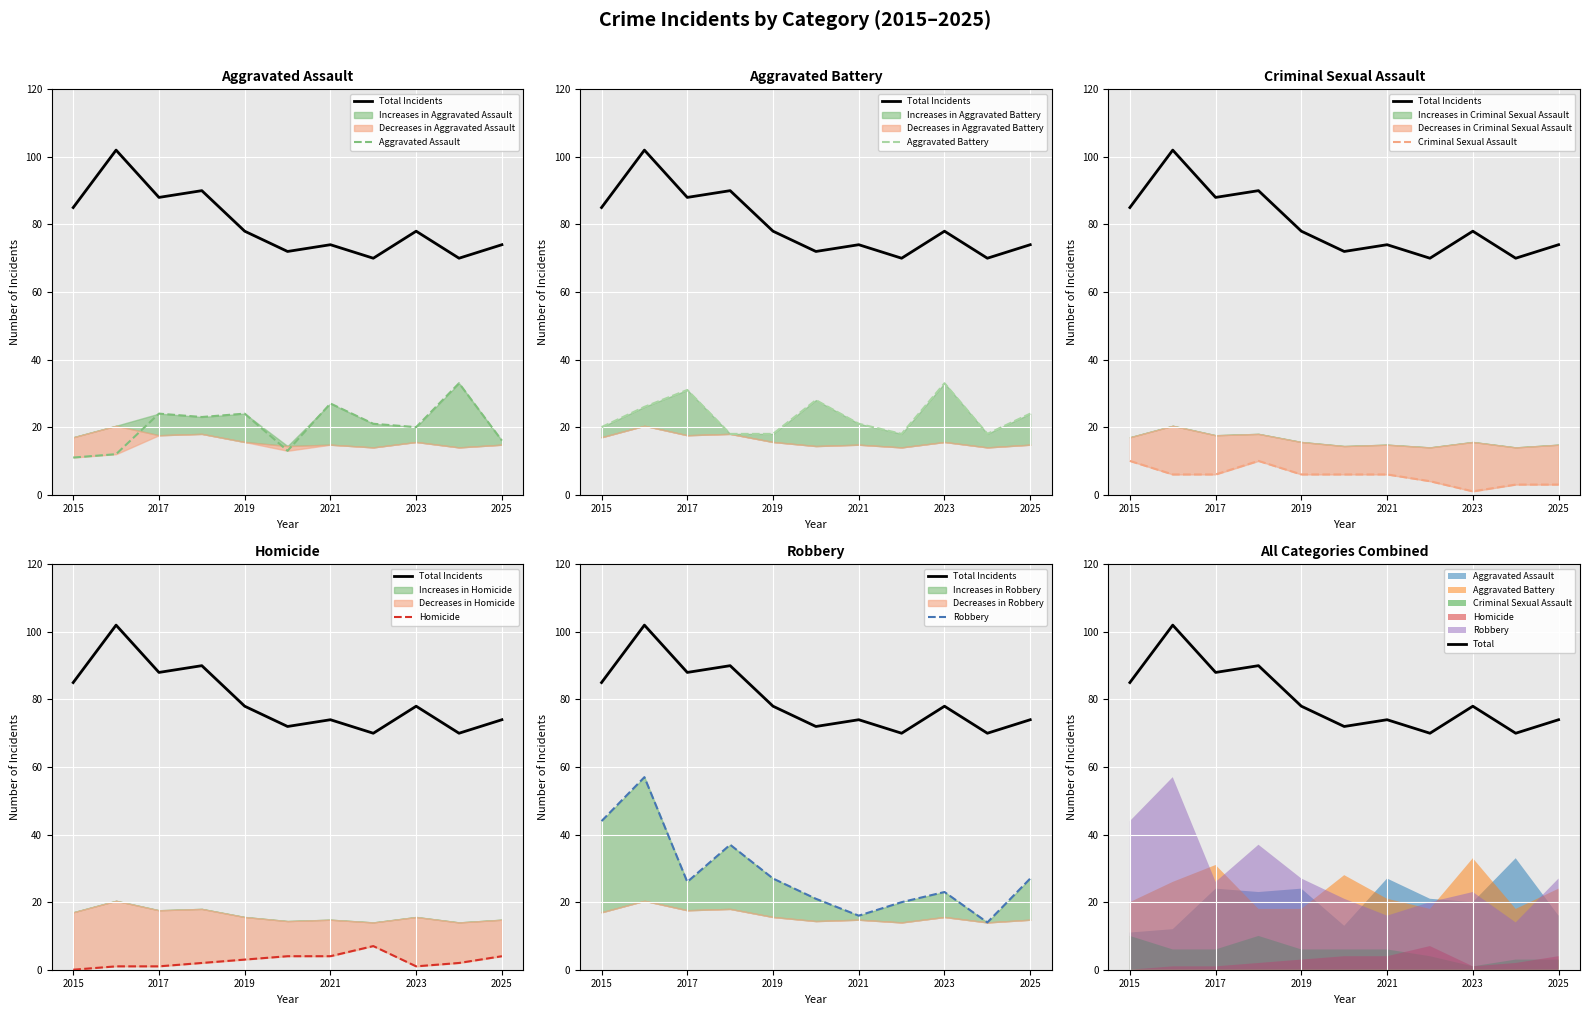

Rank the categories by Homicide value from highest to lowest.

2022, 2020, 2021, 2025, 2019, 2018, 2024, 2016, 2017, 2023, 2015